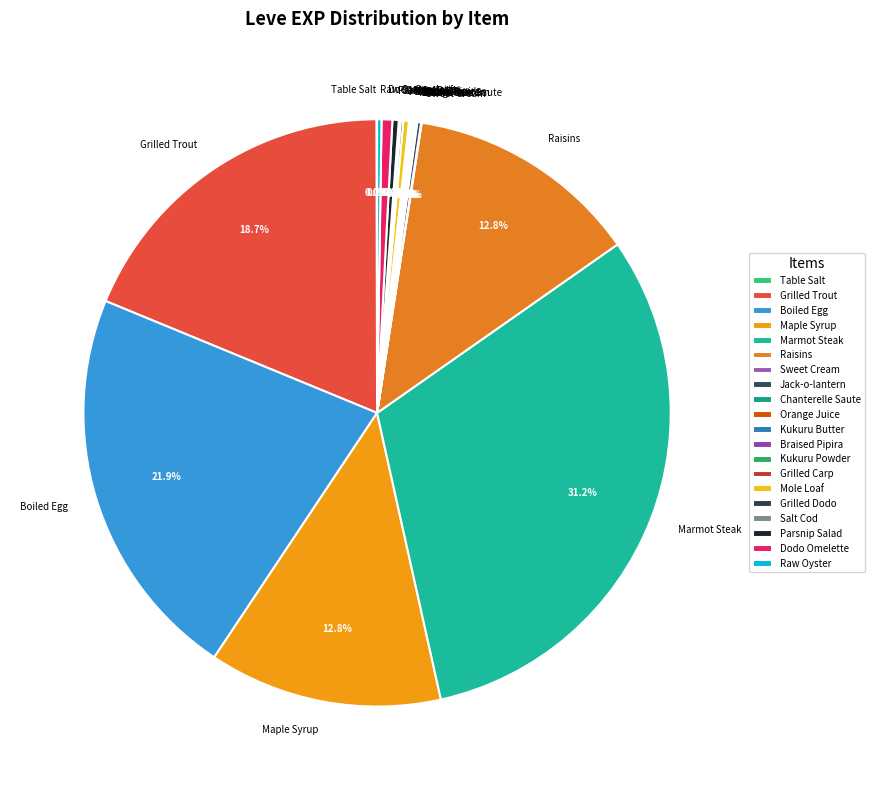

What is the ratio of the value at Boiled Egg to the value at Grilled Trout?

1.2